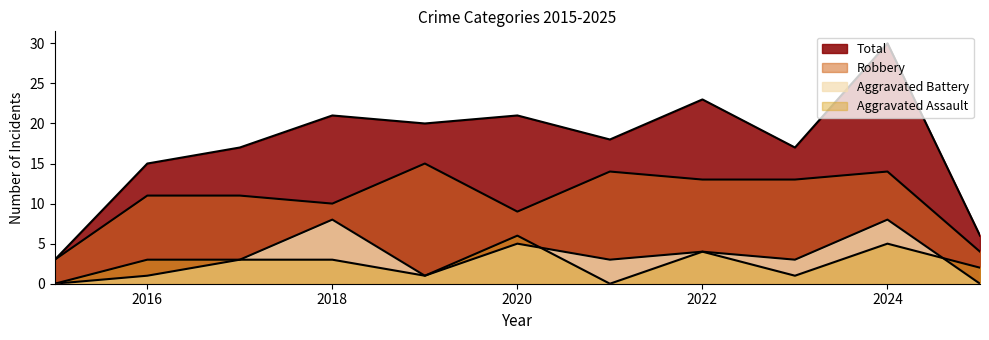

How many series are shown in this chart?

4